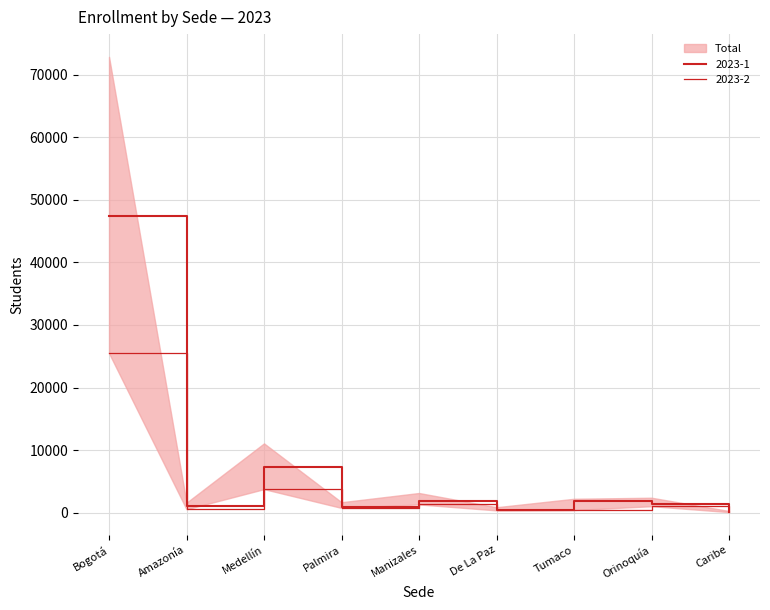

At which category is the sum across all series the highest?

Bogotá